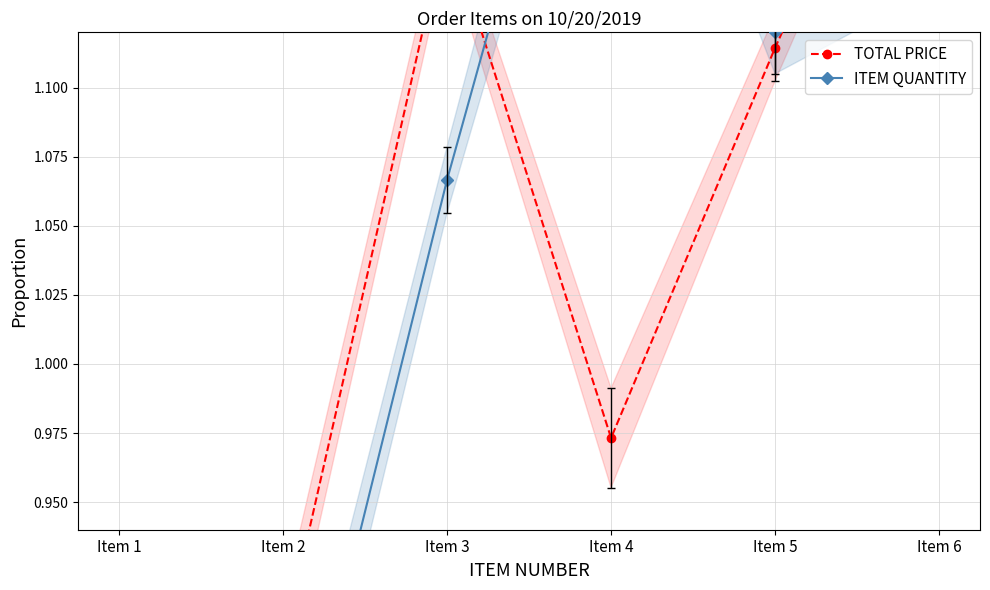

At which label does ITEM QUANTITY reach its minimum?

Item 1